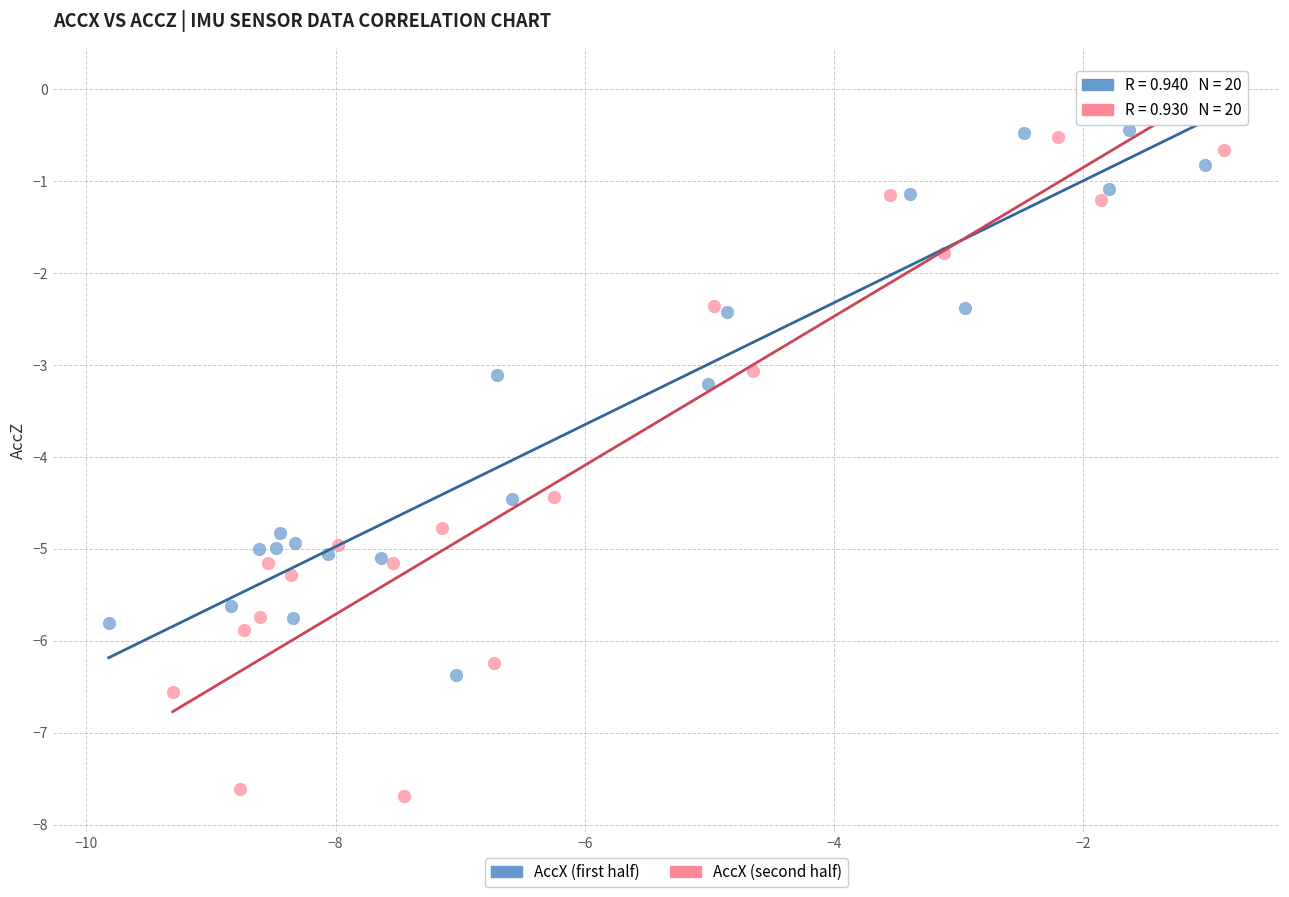

Which series reaches the minimum Y coordinate?

AccX (second half)